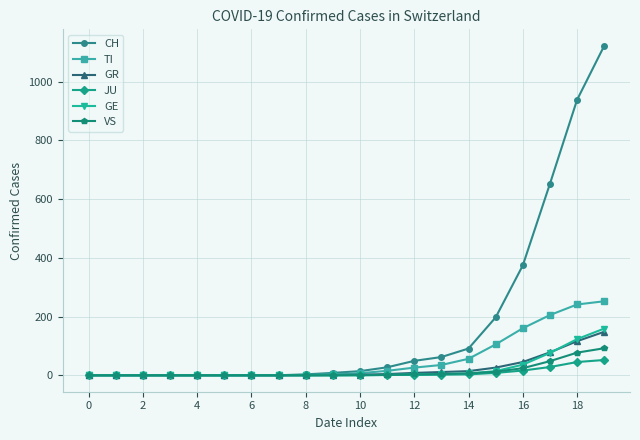

What is the maximum value shown in the chart?

1122